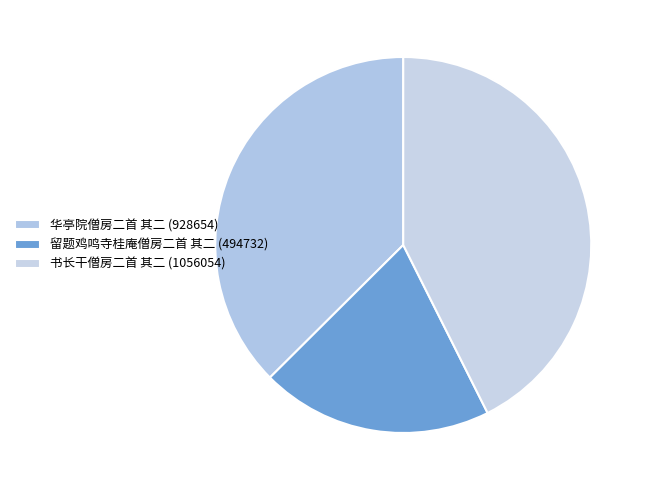

Which slice is the largest?

书长干僧房二首 其二